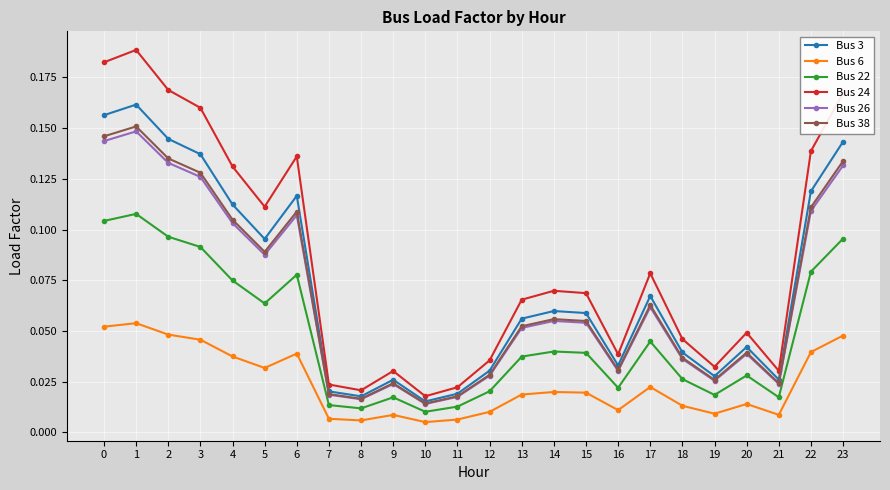

How many interior local peaks does the Bus 22 series have?

6